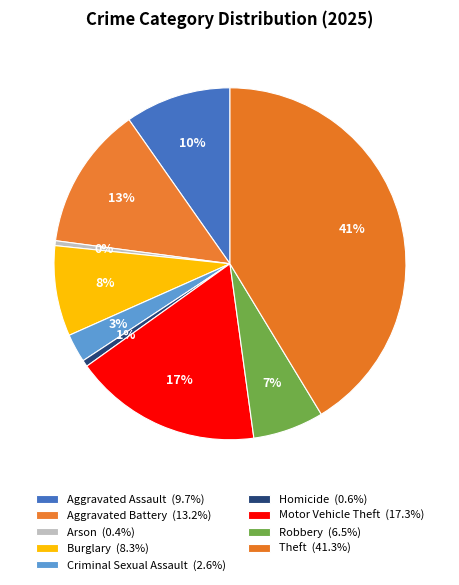

How many slices are in this pie chart?

9